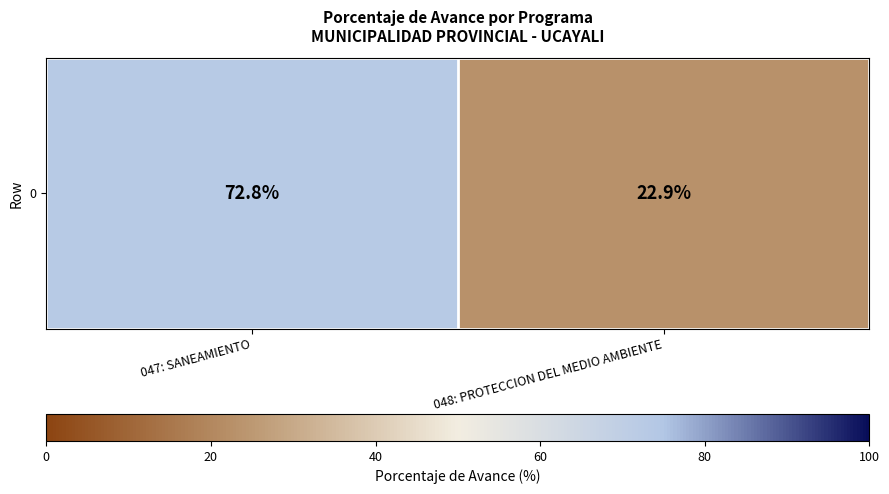

True or false: the data shows 72.8 at 047: SANEAMIENTO.

True